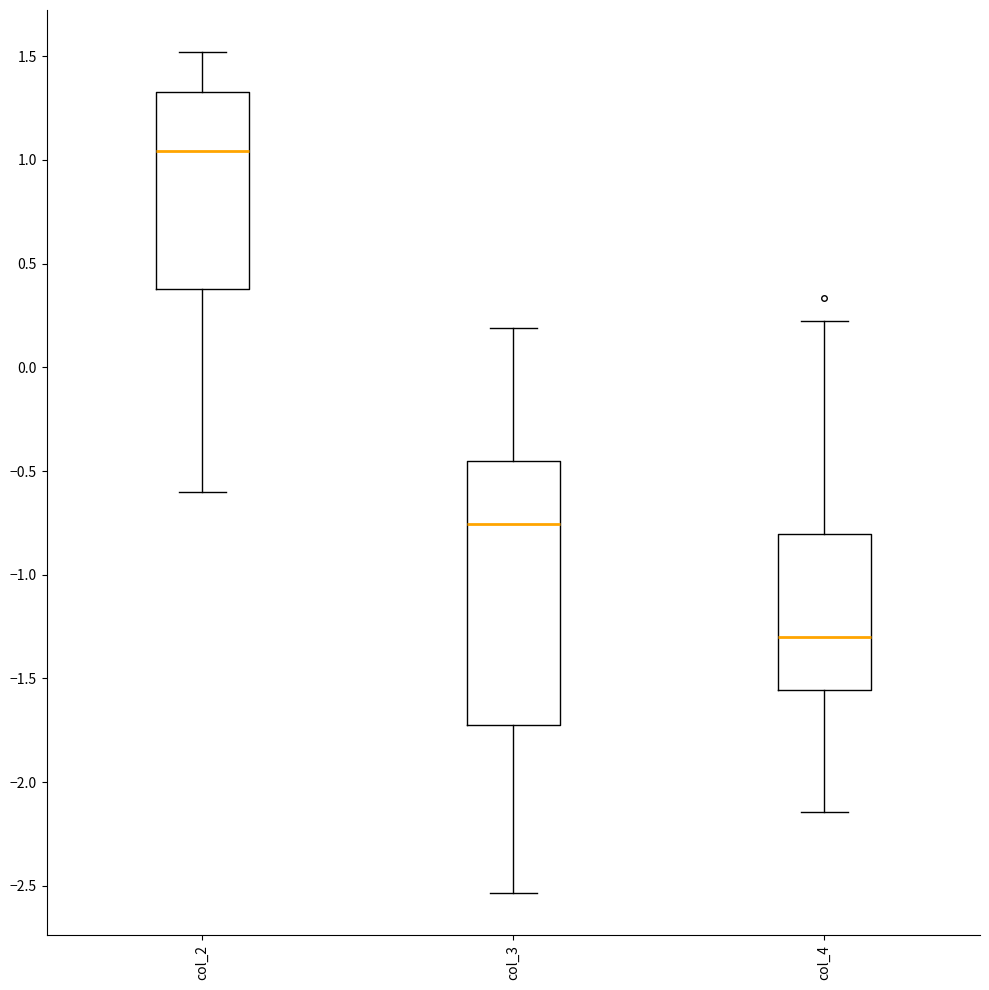

Reading left to right, transcribe this box plot: for each box, give where its median line is, the range the box spans, and where its two whiskers end, as read against the y-axis. The values are not printed on the chart, so give them approximately, as read against the axis.

col_2: median 1.05, box 0.40 to 1.35, whiskers -0.60 to 1.50
col_3: median -0.75, box -1.70 to -0.45, whiskers -2.55 to 0.20
col_4: median -1.30, box -1.55 to -0.80, whiskers -2.15 to 0.25